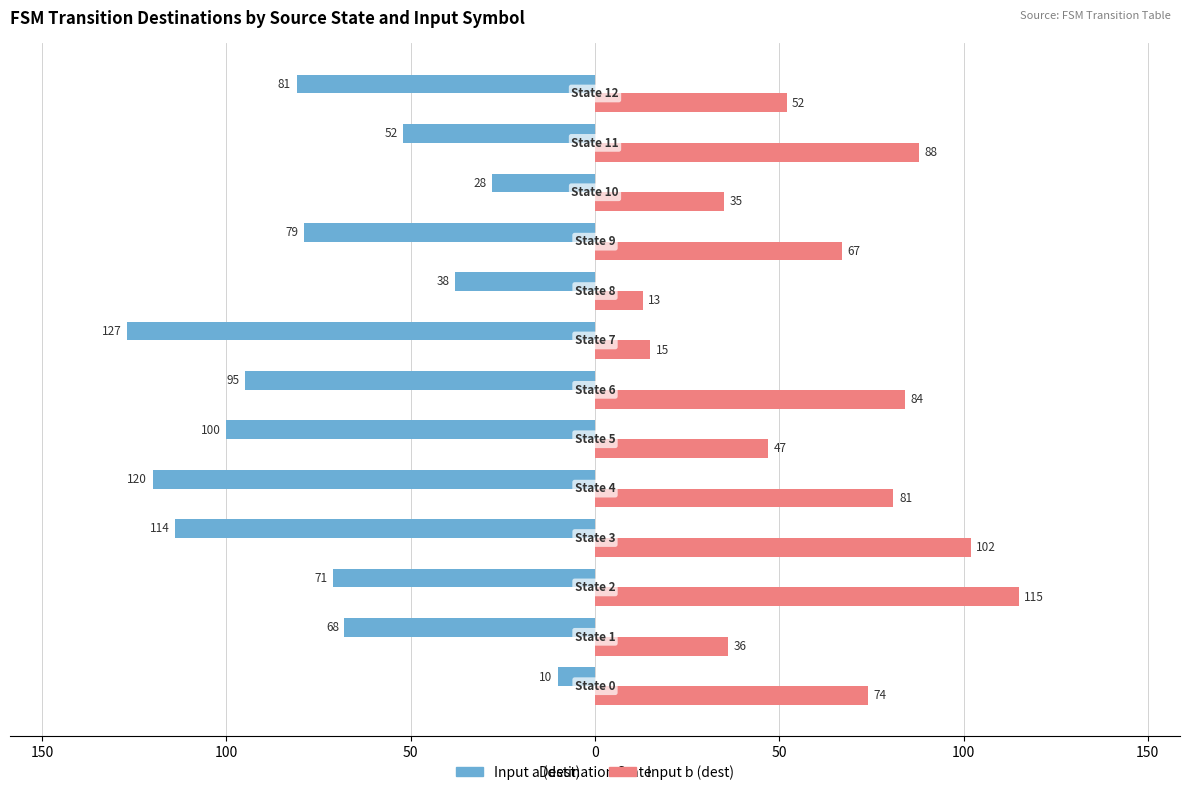

What are all the series names shown in the legend?

Input a (dest), Input b (dest)